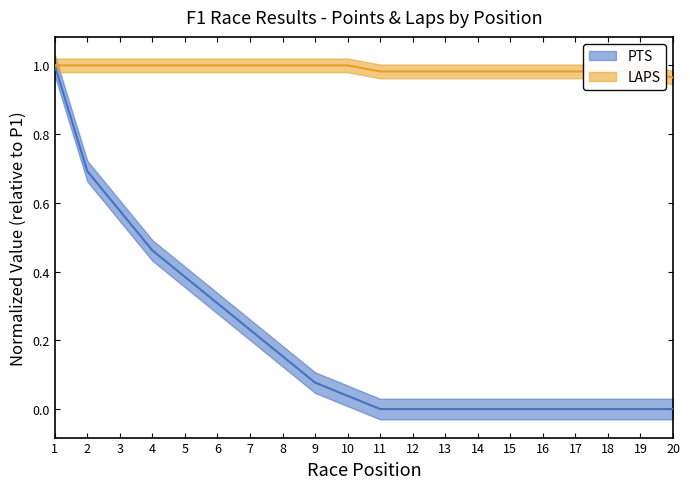

Which series changed the most between 4 and 16?

PTS